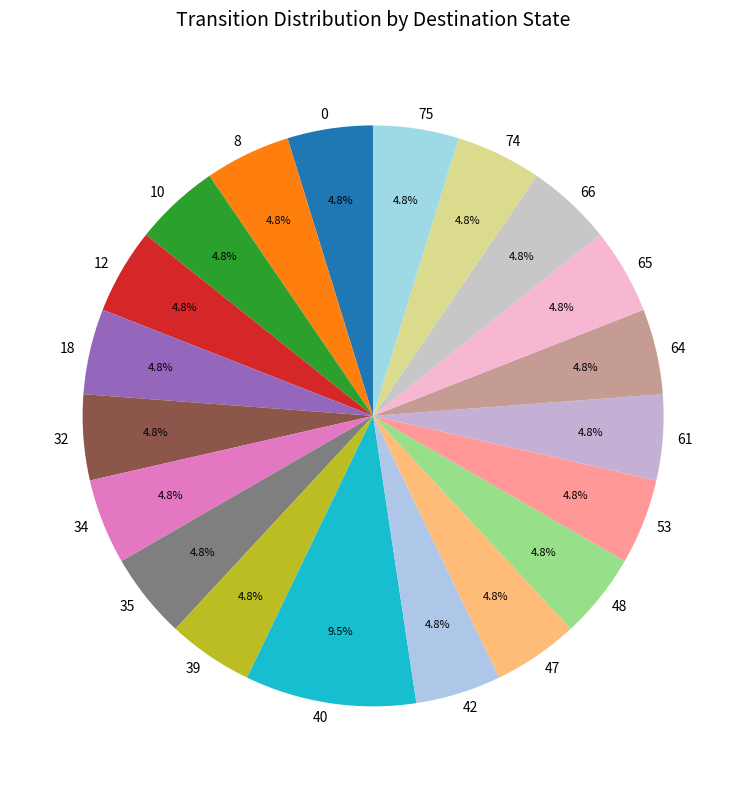

What is the ratio of the value at 12 to the value at 75?

1.0